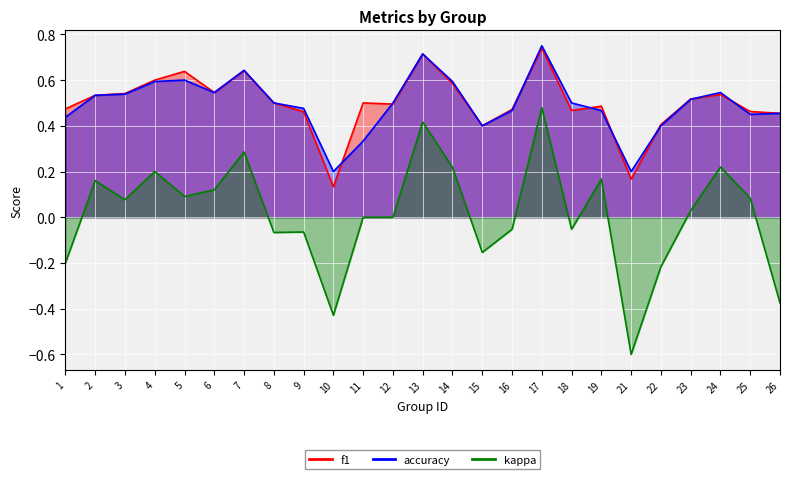

Is the value of accuracy at 10 greater than the value of f1 at 22?

No